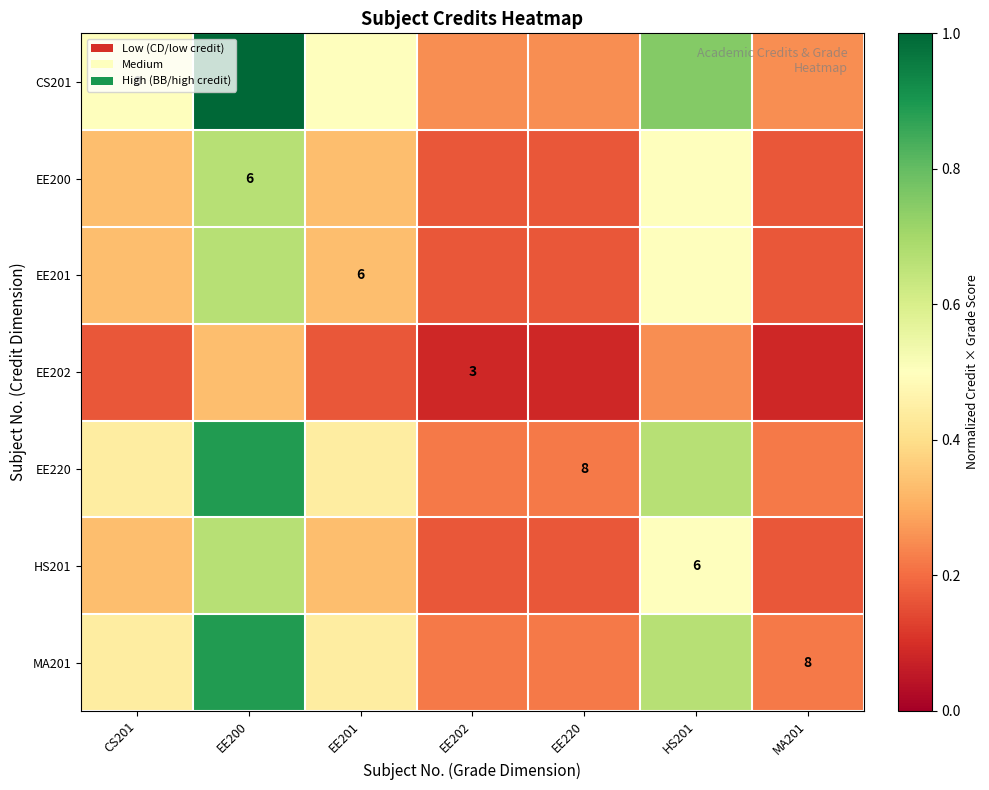

Rank the series at EE201 from lowest to highest value.

EE202, EE200, EE201, HS201, EE220, MA201, CS201